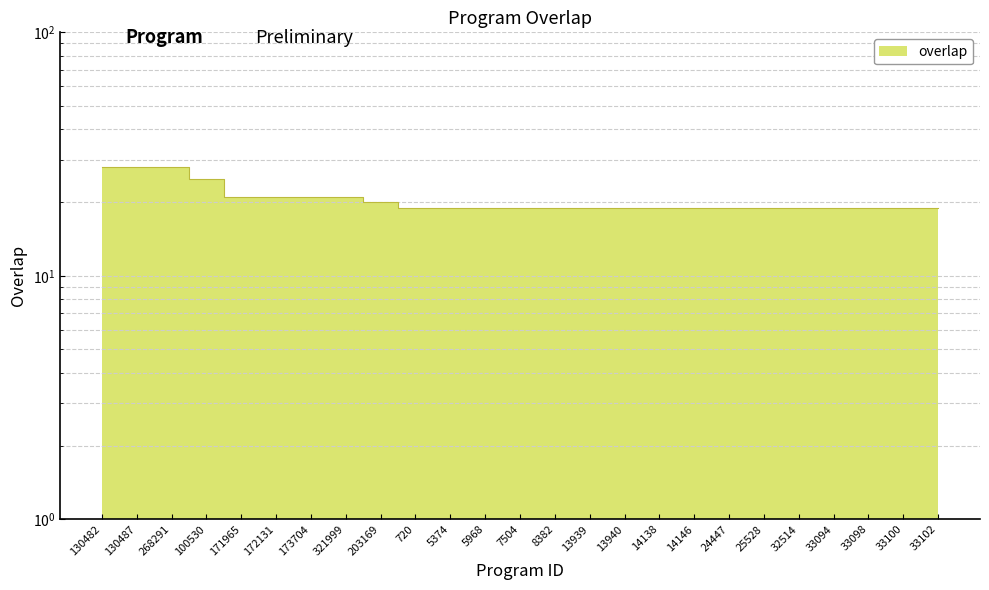

Which label corresponds to the smallest value in the chart?

720